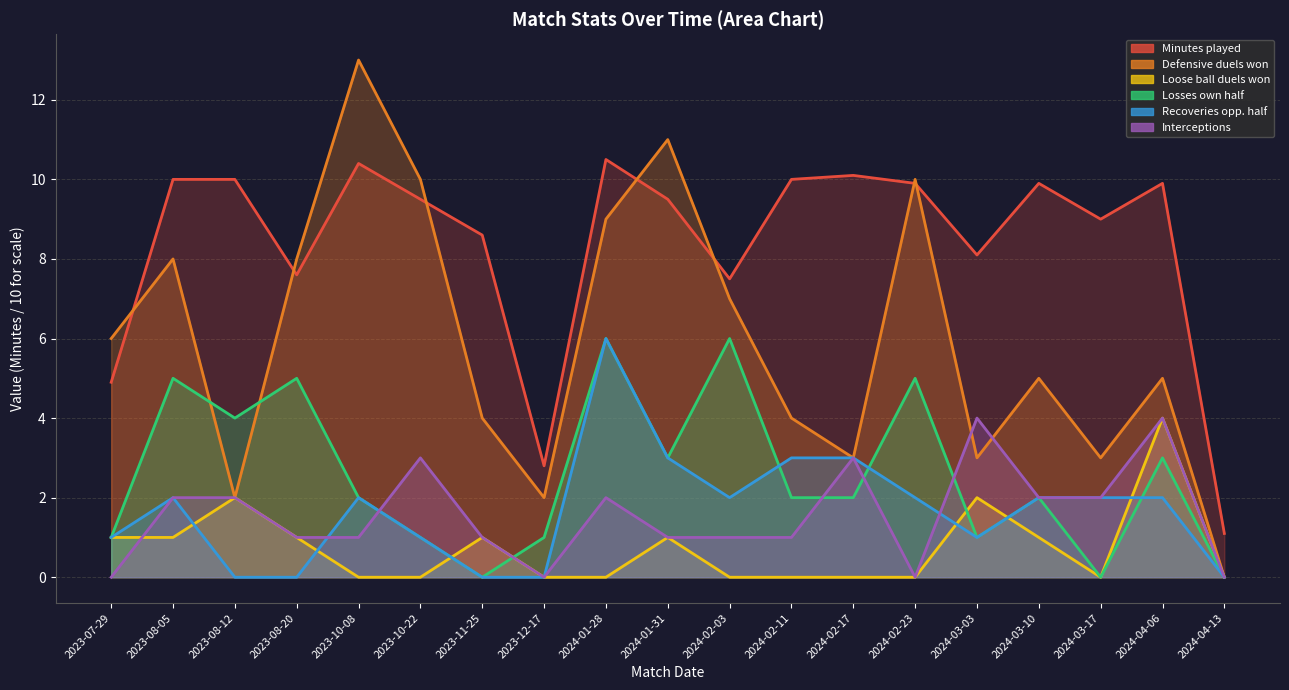

How many lines are shown in the chart?

6